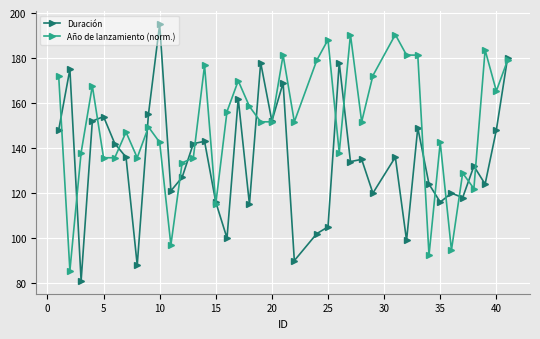

What are all the series names shown in the legend?

Duración, Año de lanzamiento (norm.)